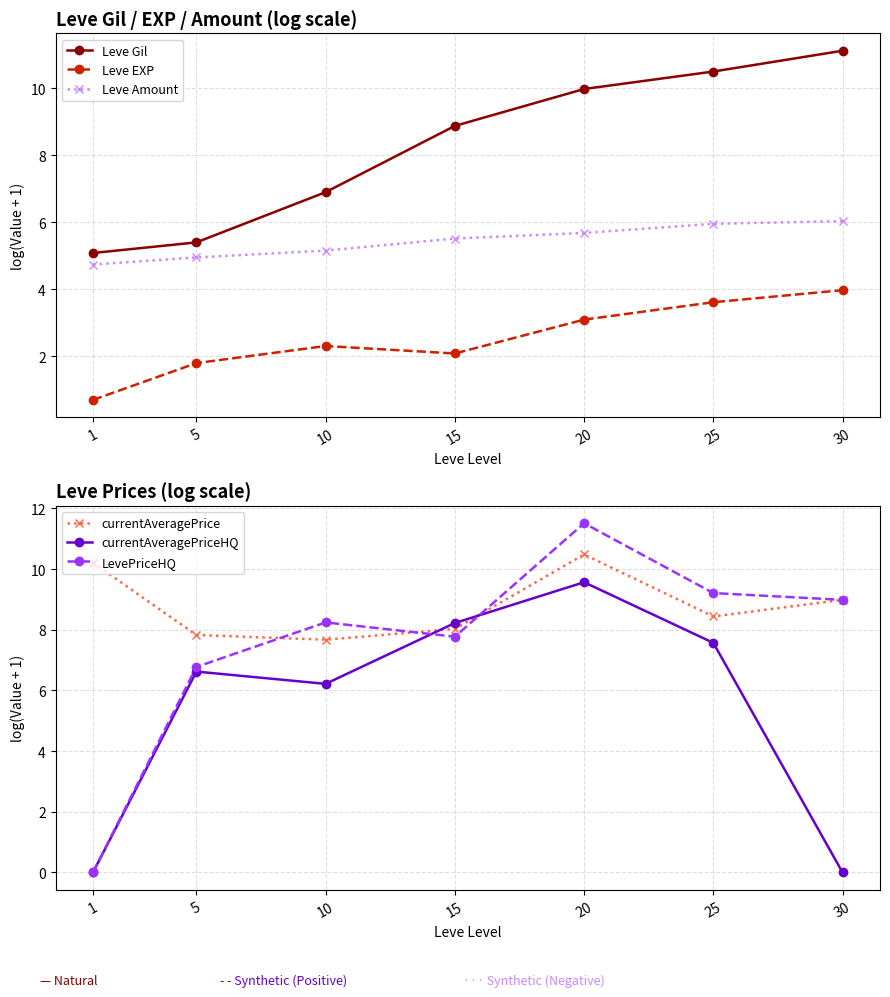

How many distinct data groups are displayed?

6